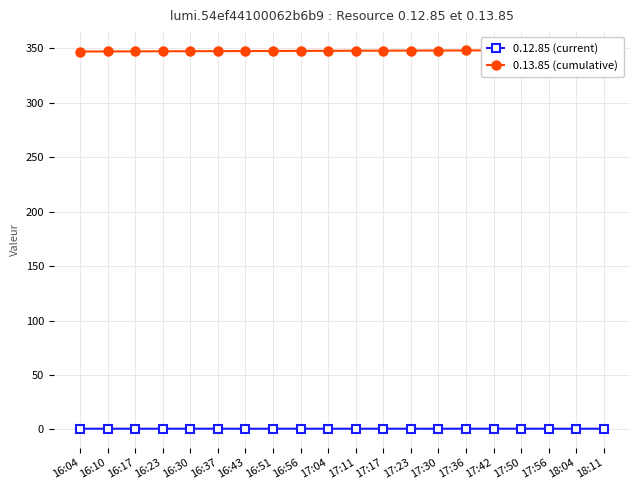

What are all the series names shown in the legend?

0.12.85 (current), 0.13.85 (cumulative)